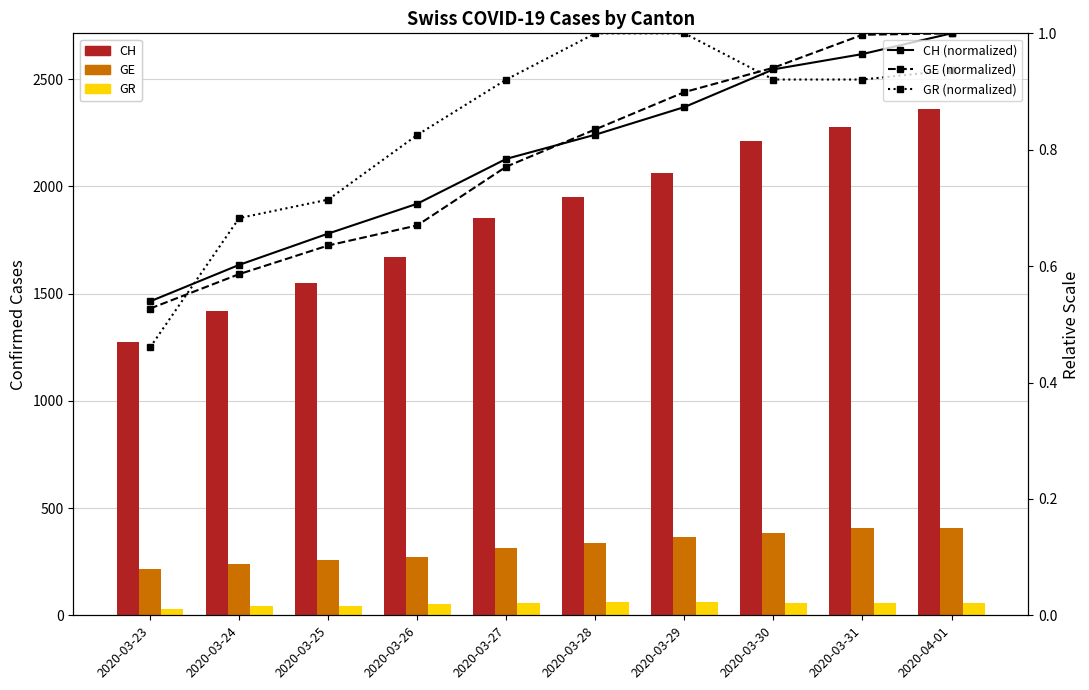

Rank the series by their maximum value, from highest to lowest.

CH, GE, GR, CH (normalized), GE (normalized), GR (normalized)